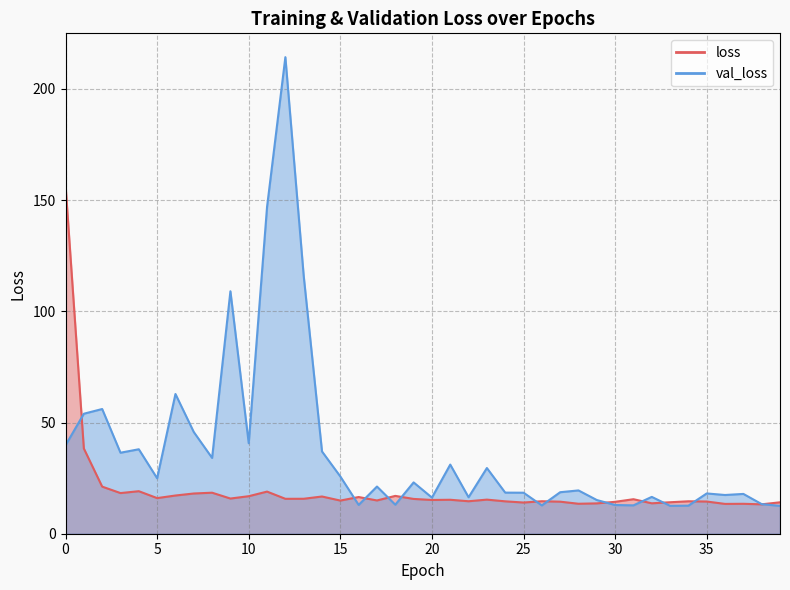

How many lines are shown in the chart?

2